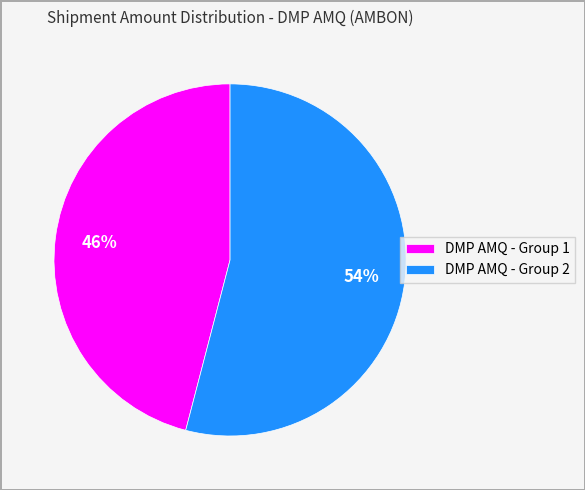

Does any single category account for the majority?

Yes